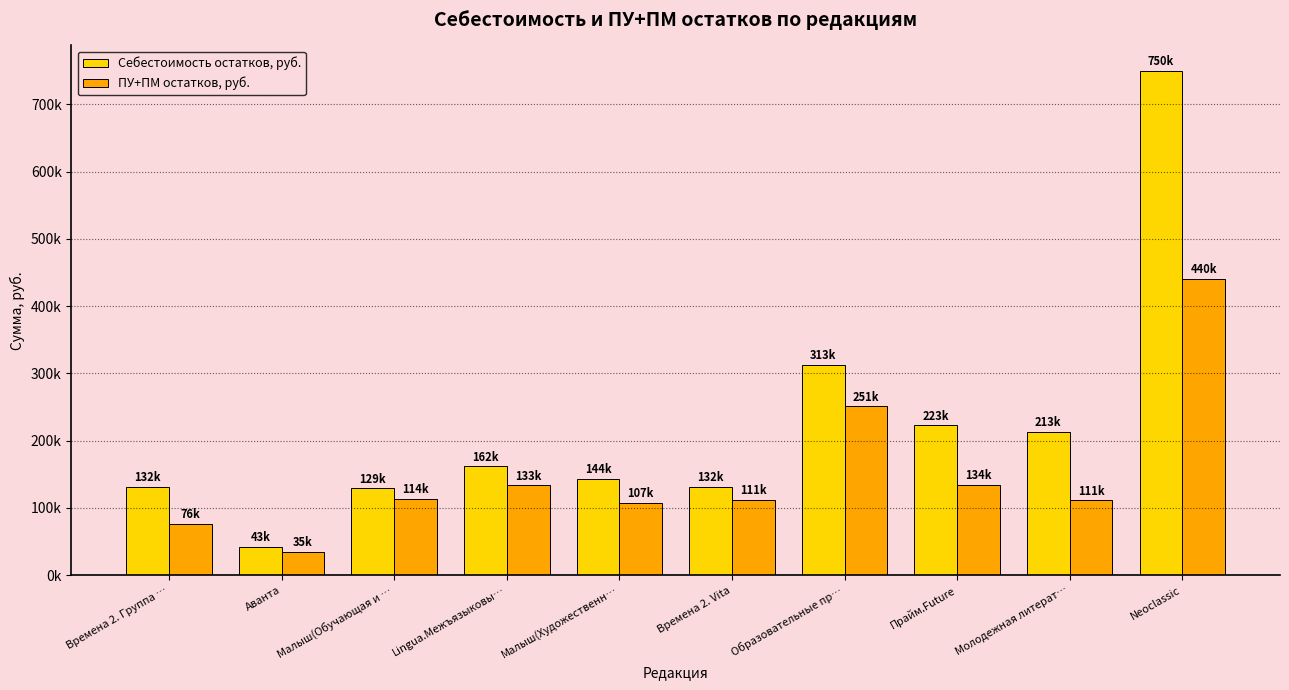

Rank the series by their average value, from lowest to highest.

ПУ+ПМ остатков, руб., Себестоимость остатков, руб.